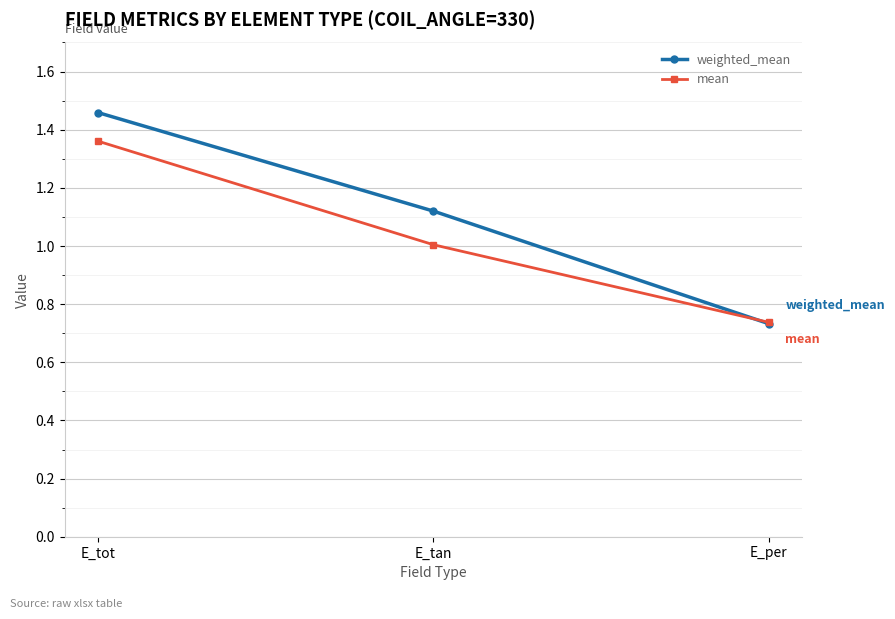

Between E_tot and E_per, which series saw the biggest shift?

weighted_mean